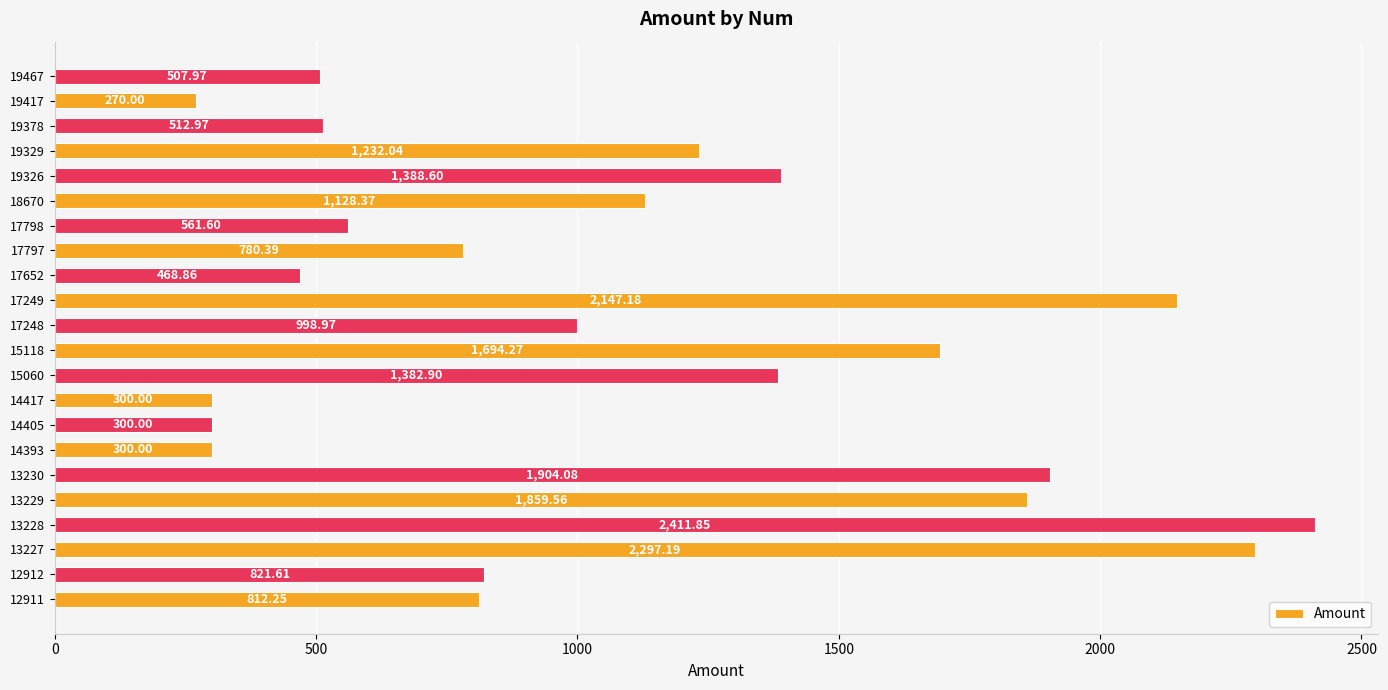

Between 18670 and 15060, which is larger?

15060